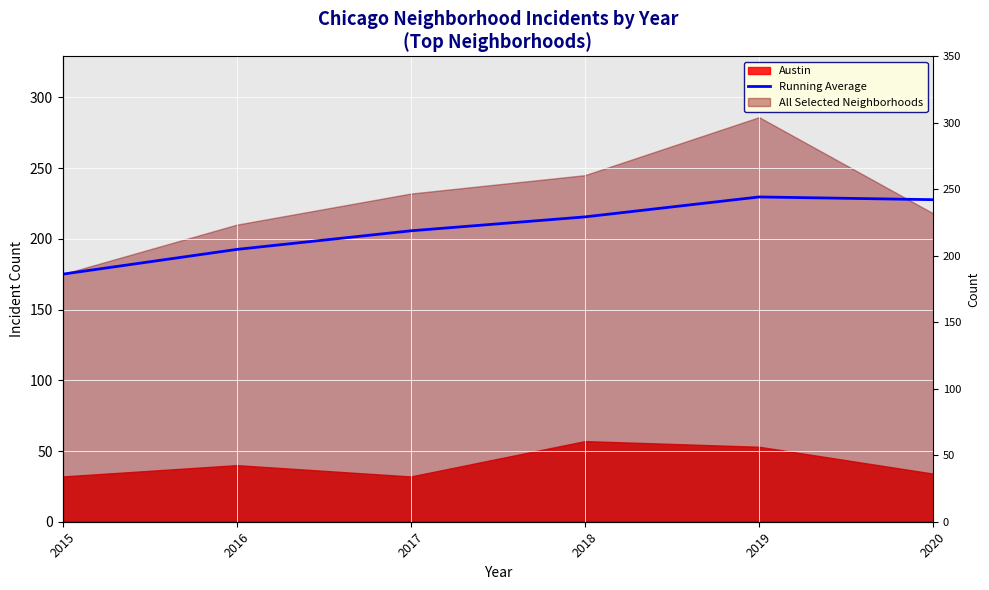

The chart shows a value of 215.5 at 2018. True or false?

True